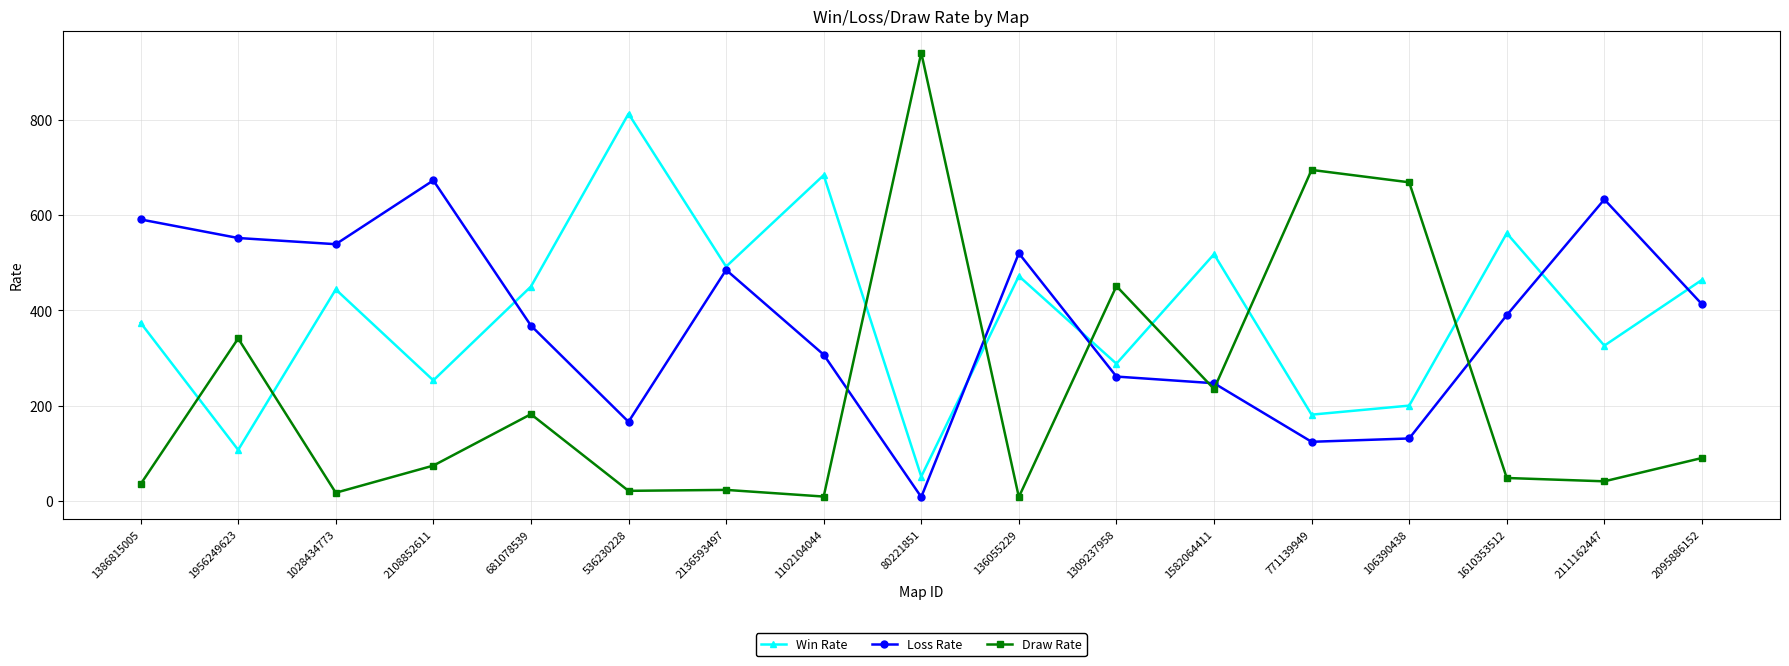

True or false: Draw Rate and Win Rate intersect in this chart.

True